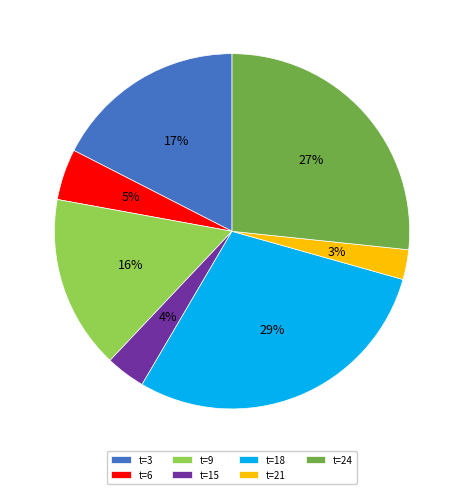

Does t=18 represent more than half of the total?

No